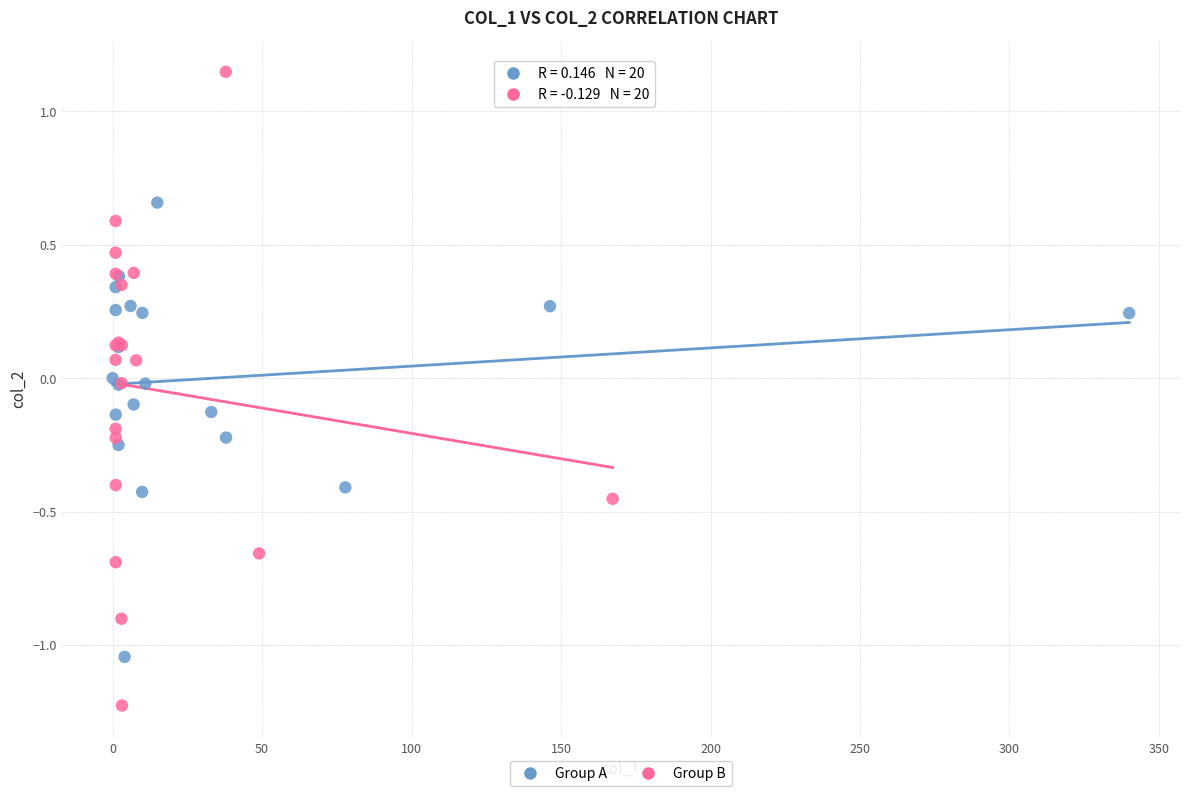

Which series reaches the minimum Y coordinate?

Group B